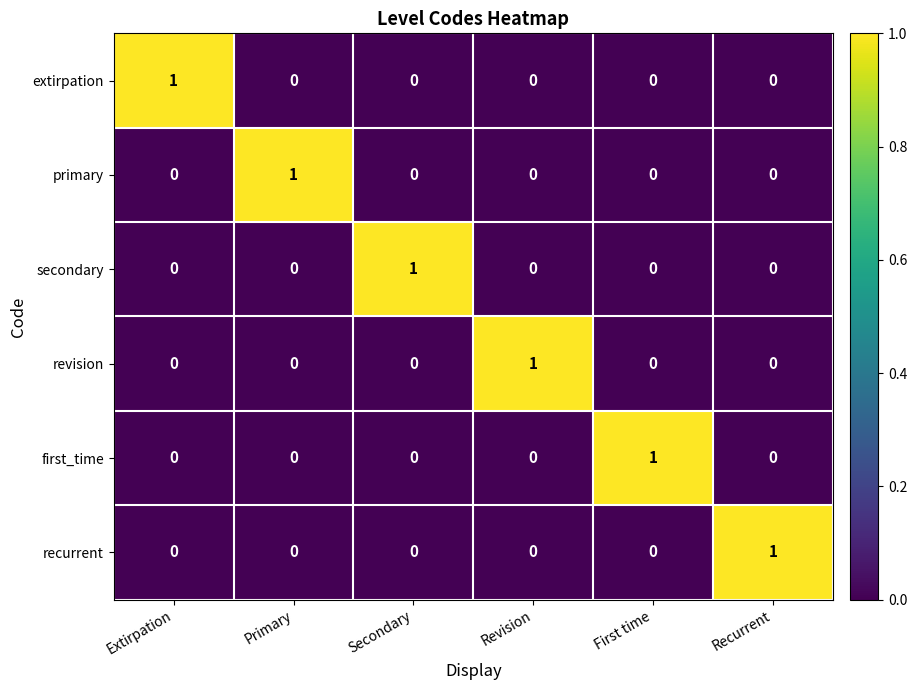

Which category has the highest value in the extirpation series?

Extirpation